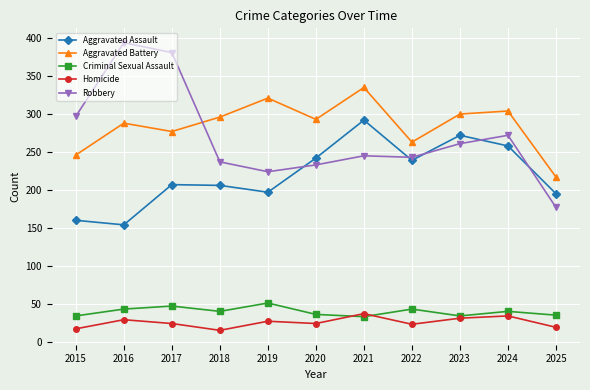

What is the maximum value shown in the chart?

394